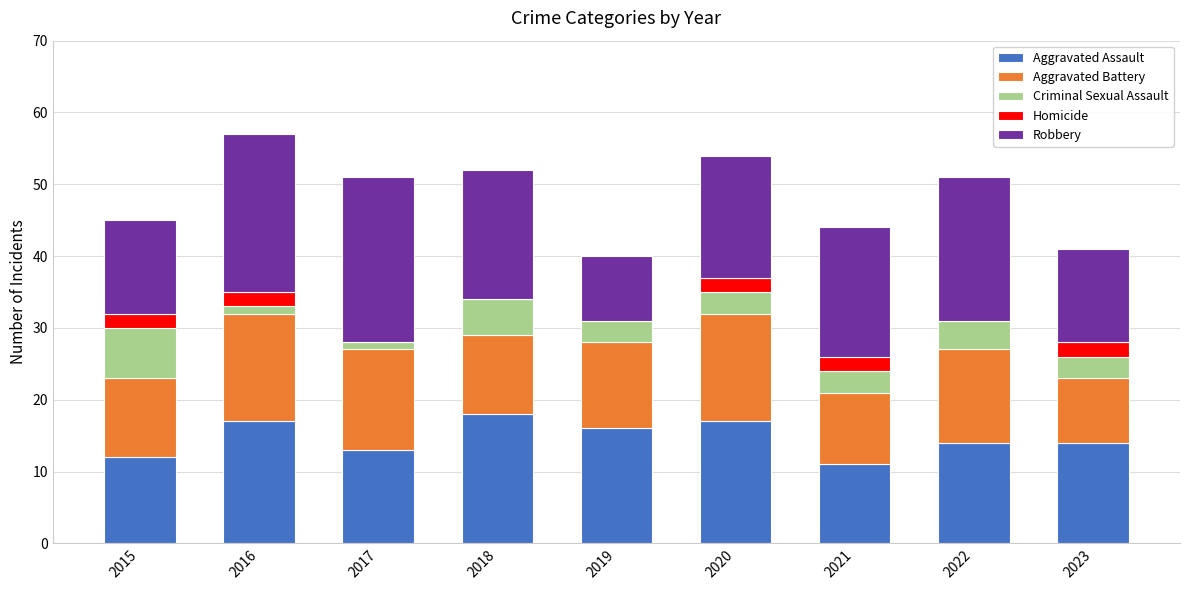

What is the total value across all series at 2018?

52